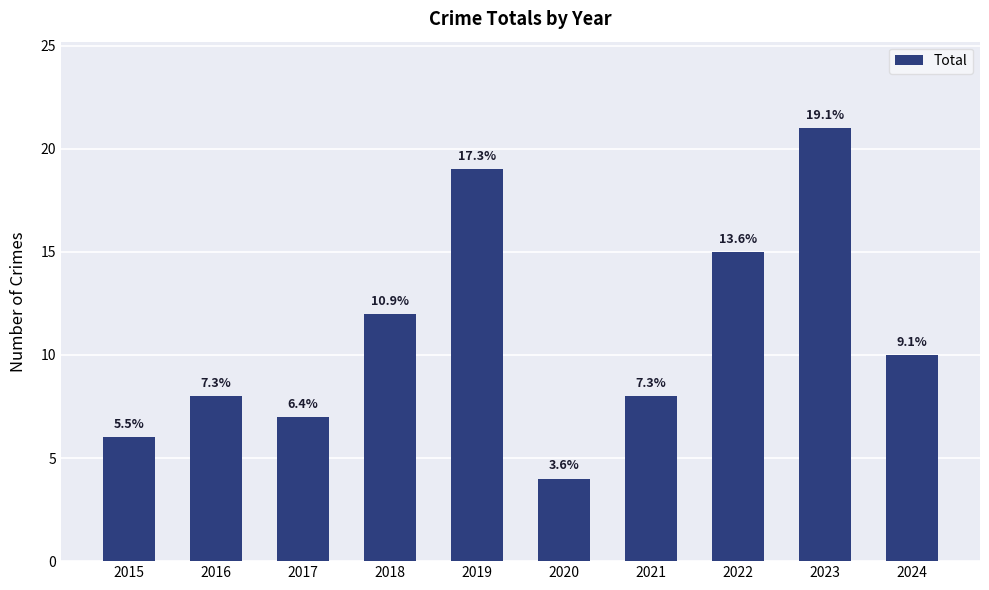

Does the chart contain any negative values?

No